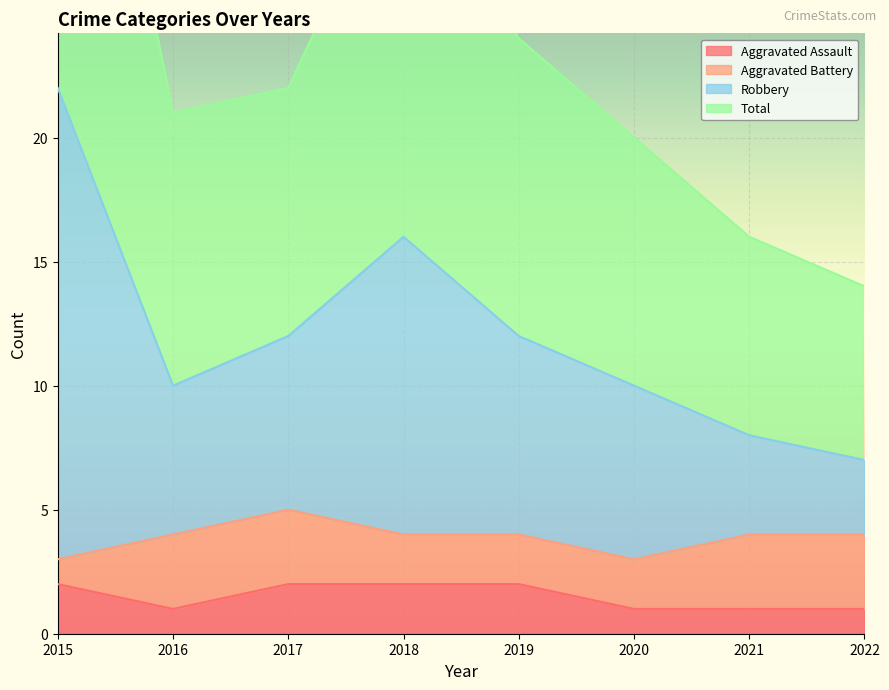

The value of Aggravated Assault at 2021 is 2. True or false?

False